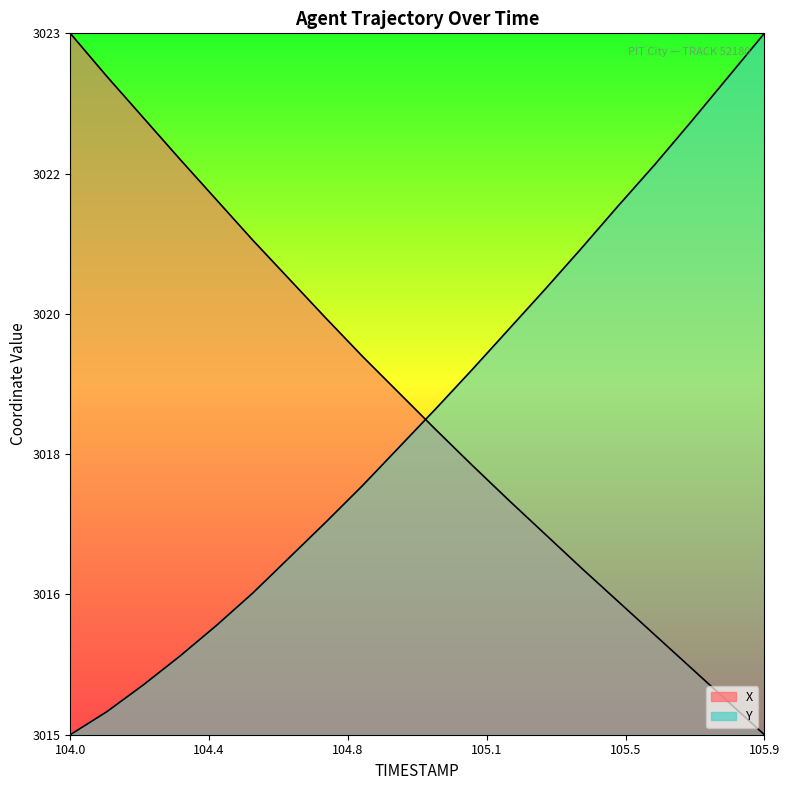

After their last crossing, which series has the higher values: Y or X?

Y